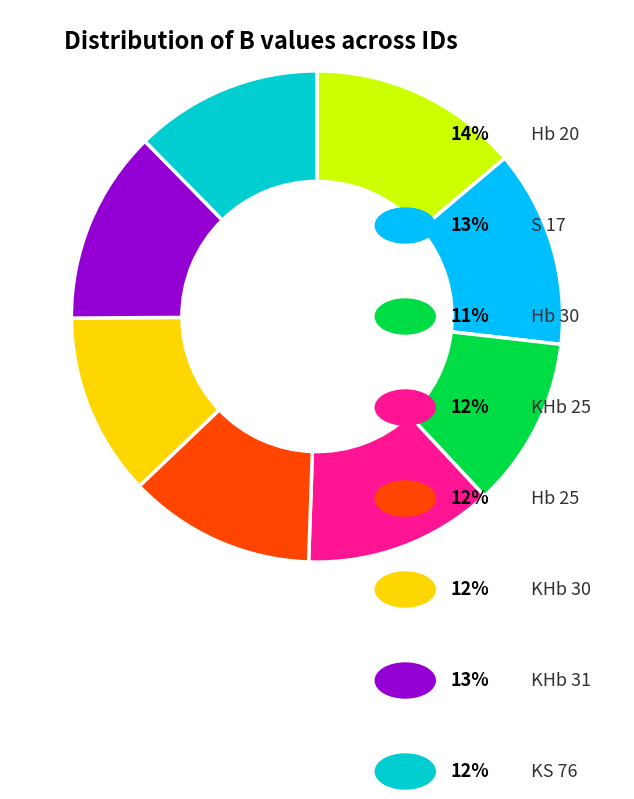

Is there a majority slice in this chart?

No